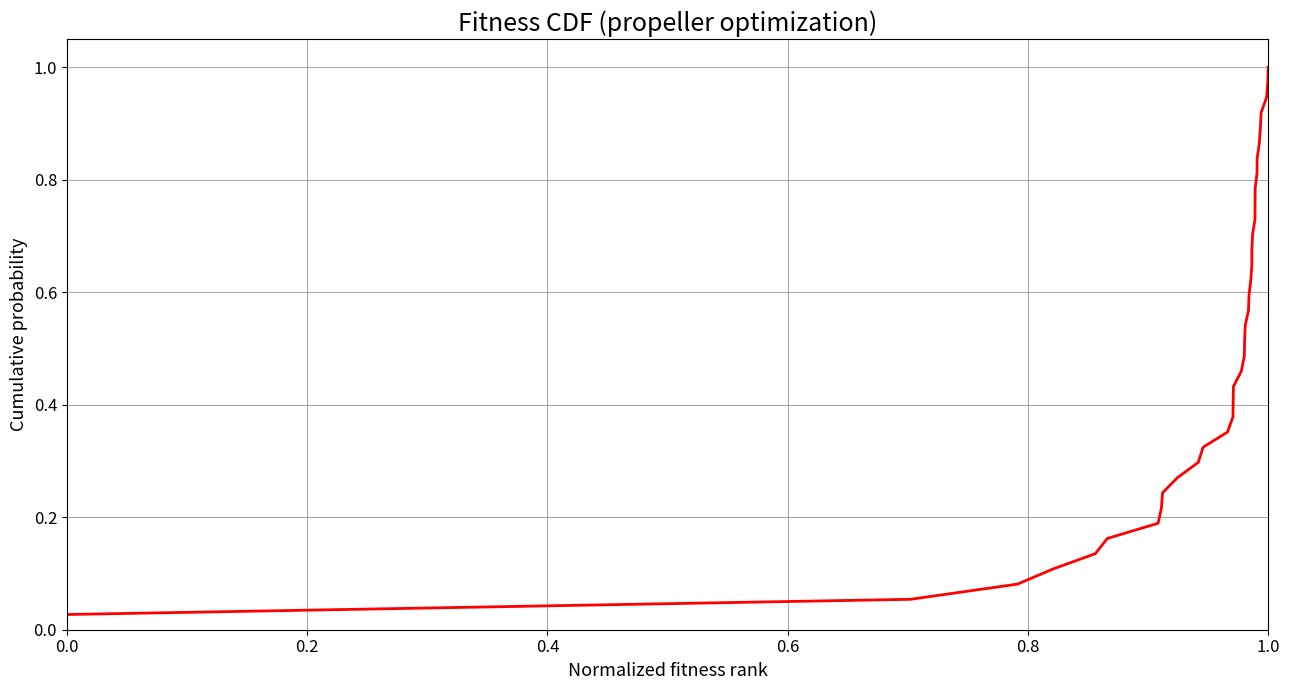

Is this an area chart (filled region under the line)?

No